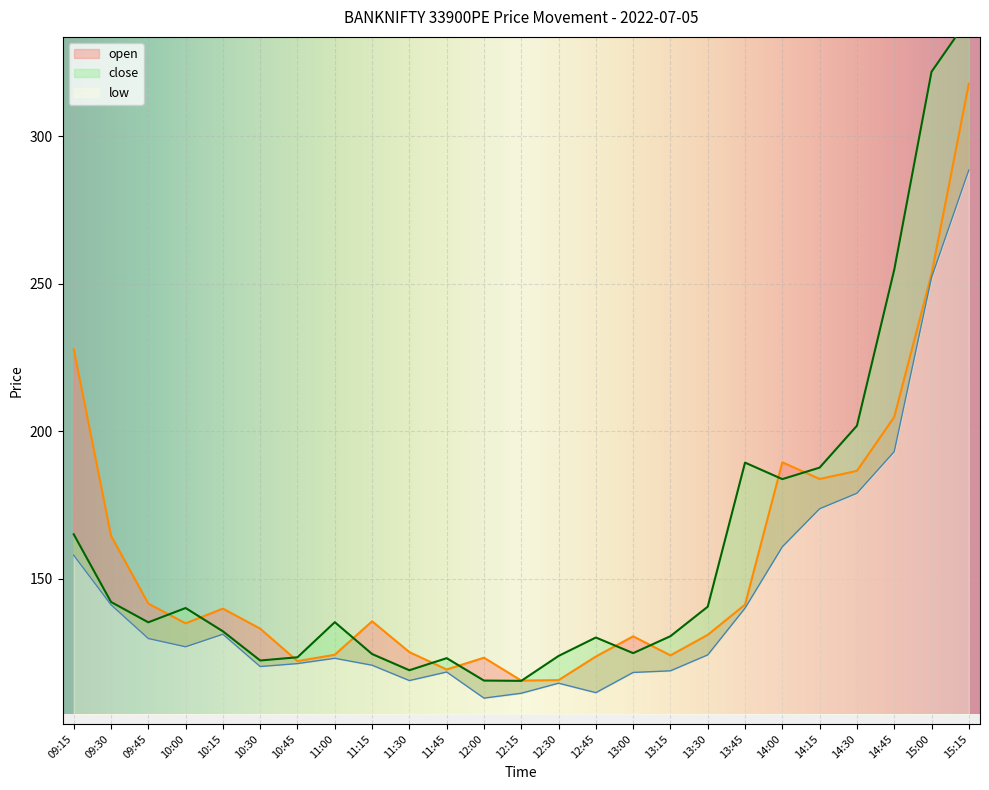

In open, how many points are higher than both neighbors (excluding endpoints)?

5